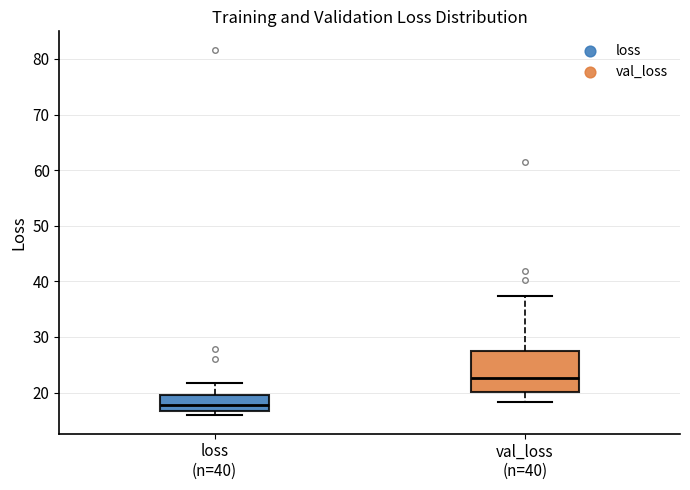

Which box is the tallest, from its lower edge to its upper edge?

val_loss (n=40)